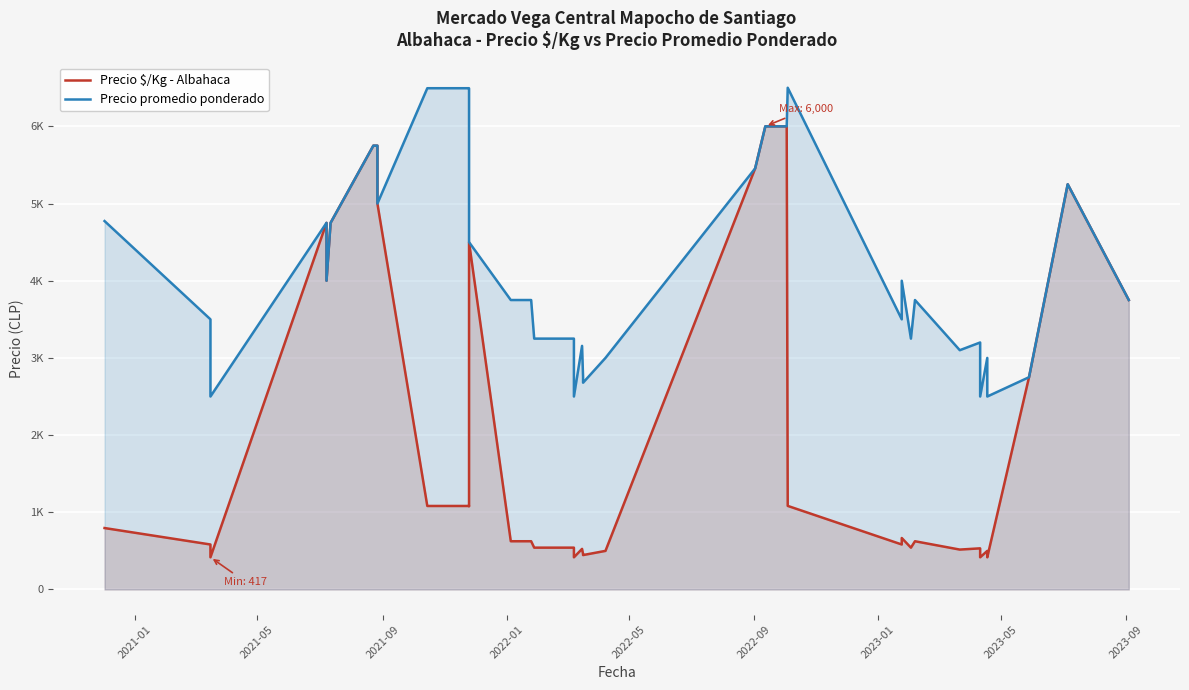

How many interior local valleys does the Precio promedio ponderado series have?

9